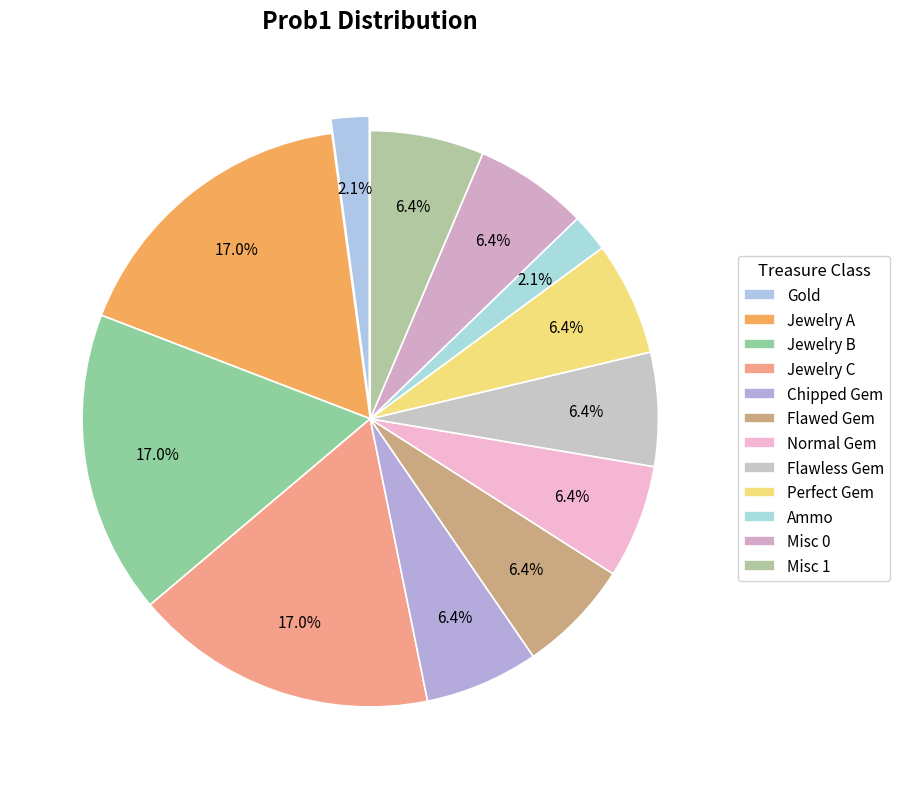

How many slices are in this pie chart?

12